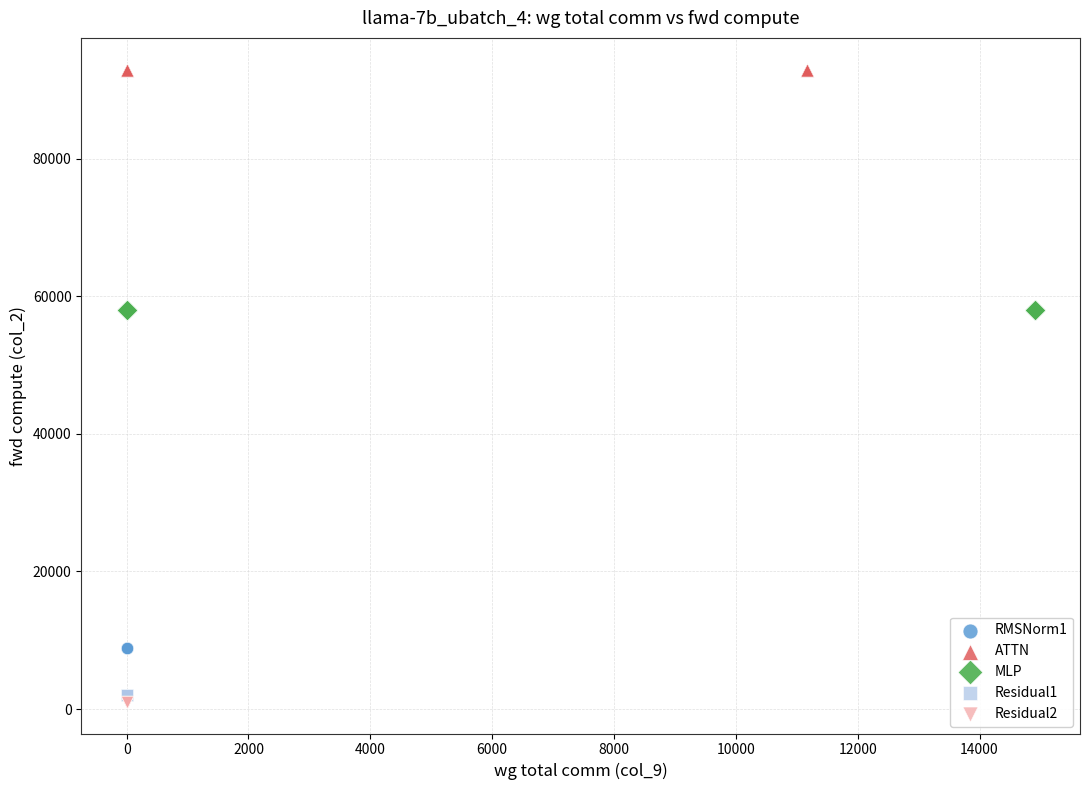

Which series contains the highest Y value?

ATTN